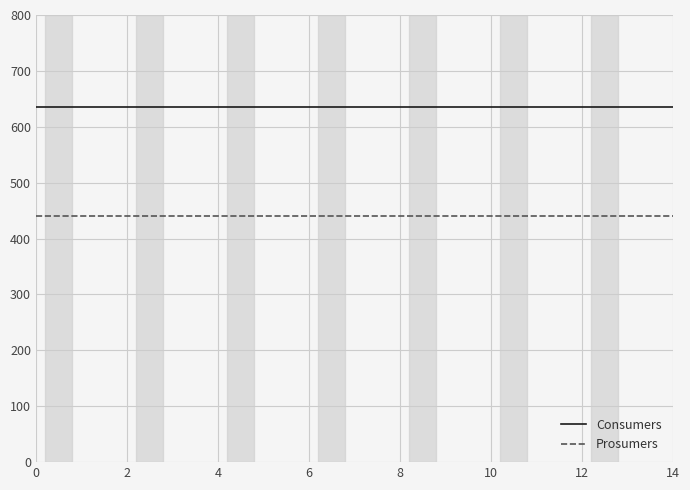

Is this an area chart (filled region under the line)?

No